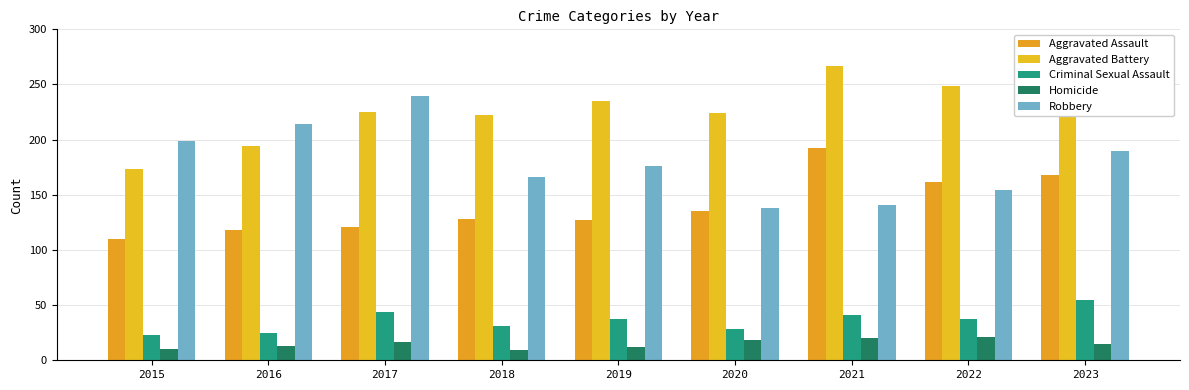

Which series has the largest total across all categories?

Aggravated Battery